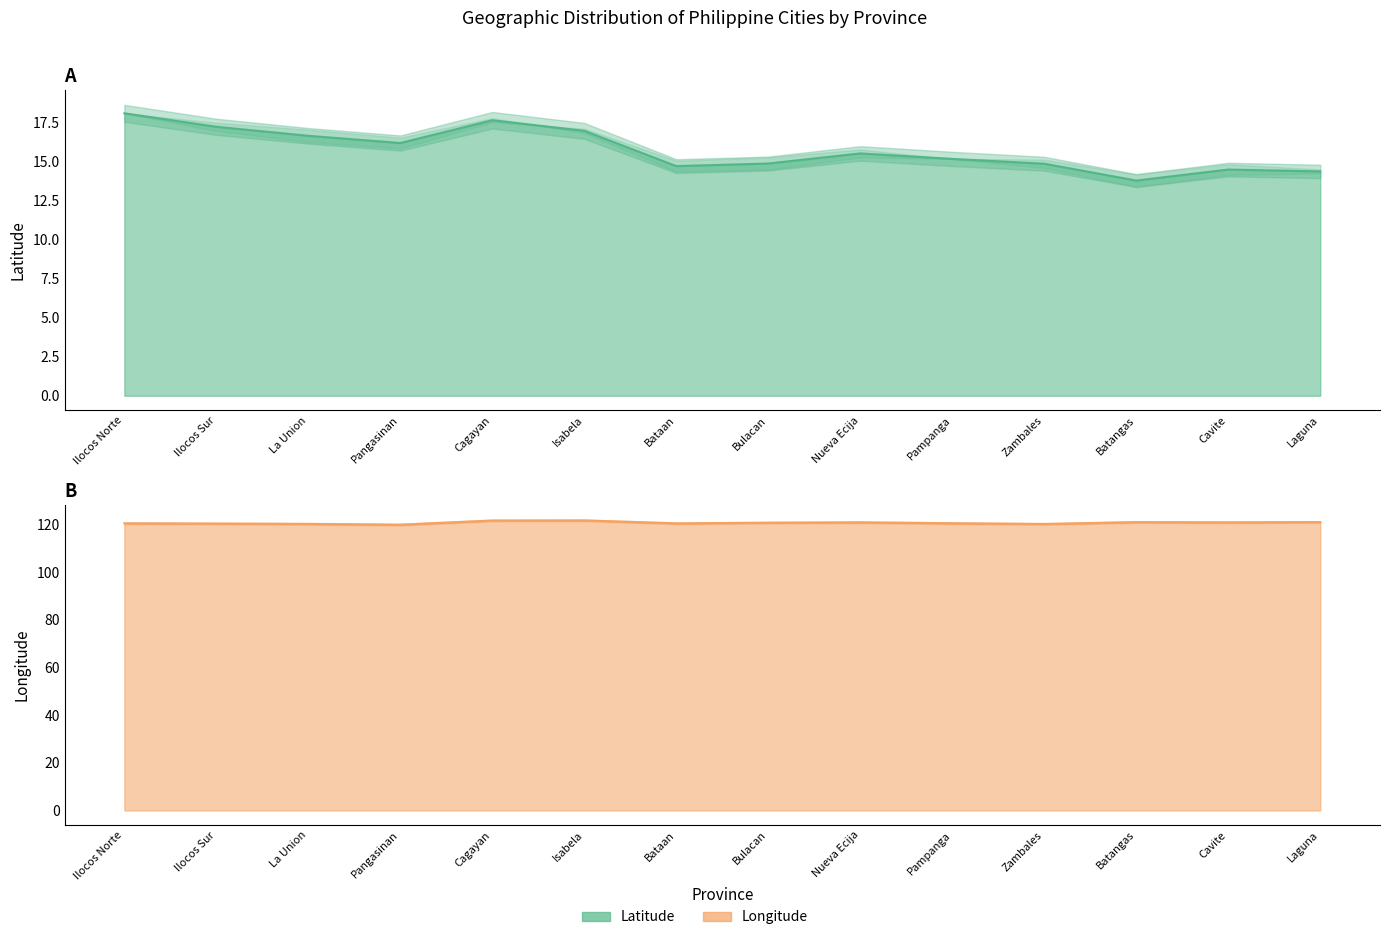

True or false: Latitude (line) and Longitude (line) intersect in this chart.

False